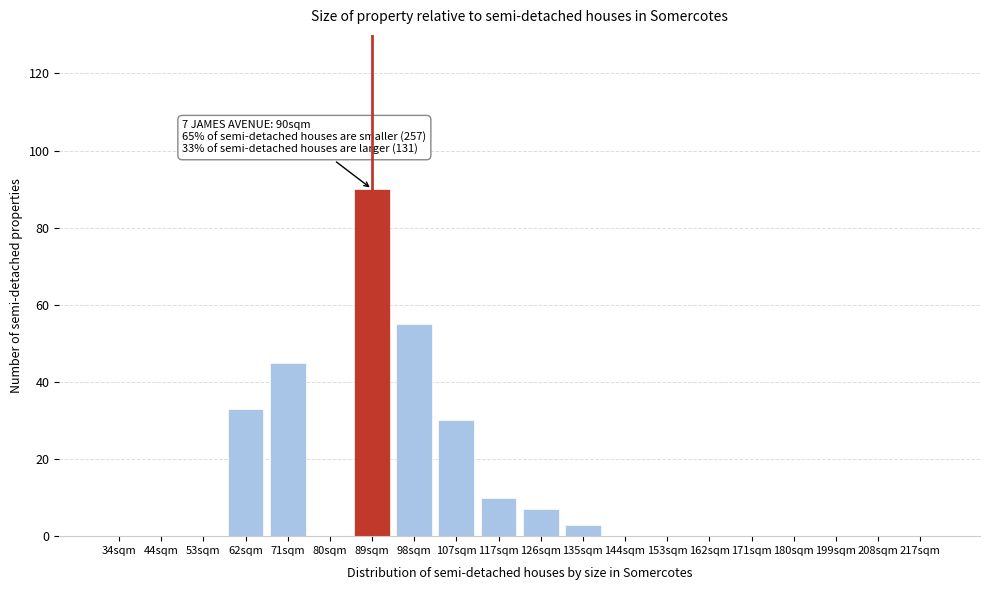

Reading left to right, list all the values displayed in this chart.

34sqm=0	44sqm=0	53sqm=0	62sqm=33	71sqm=45	80sqm=0	89sqm=90	98sqm=55	107sqm=30	117sqm=10	126sqm=7	135sqm=3	144sqm=0	153sqm=0	162sqm=0	171sqm=0	180sqm=0	199sqm=0	208sqm=0	217sqm=0